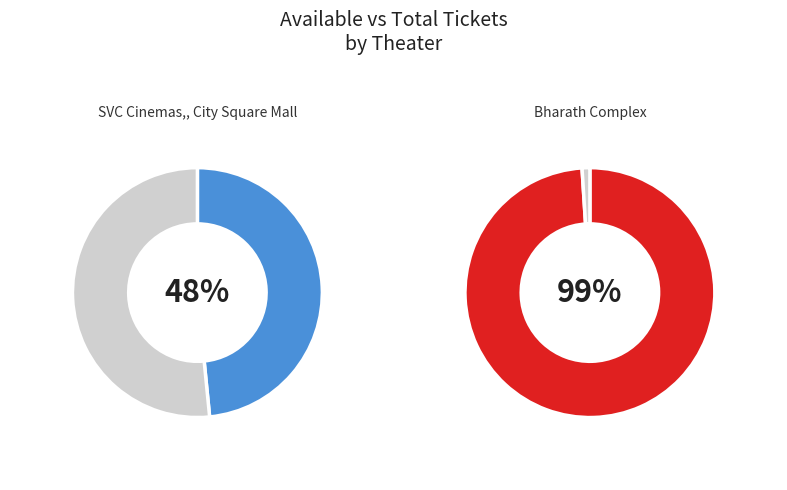

To the nearest percent, what percentage of the pie is AvailableTickets?

48%